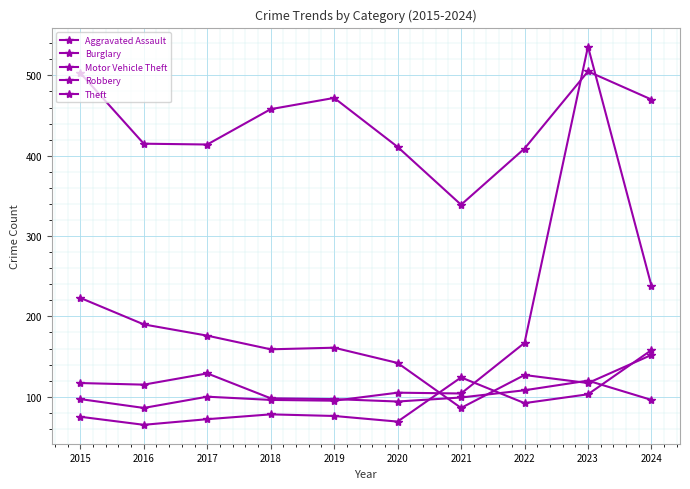

How many series are shown in this chart?

5